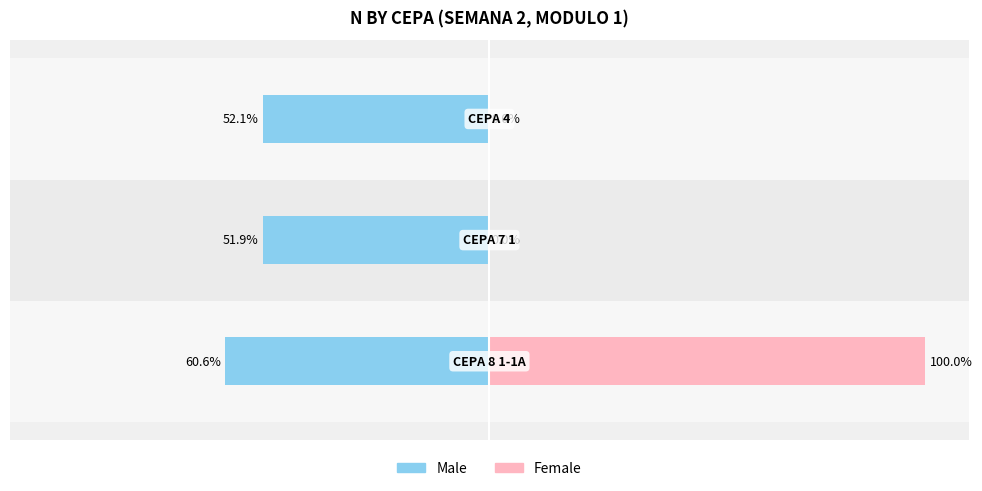

How many Female values are between 0 and 100?

3